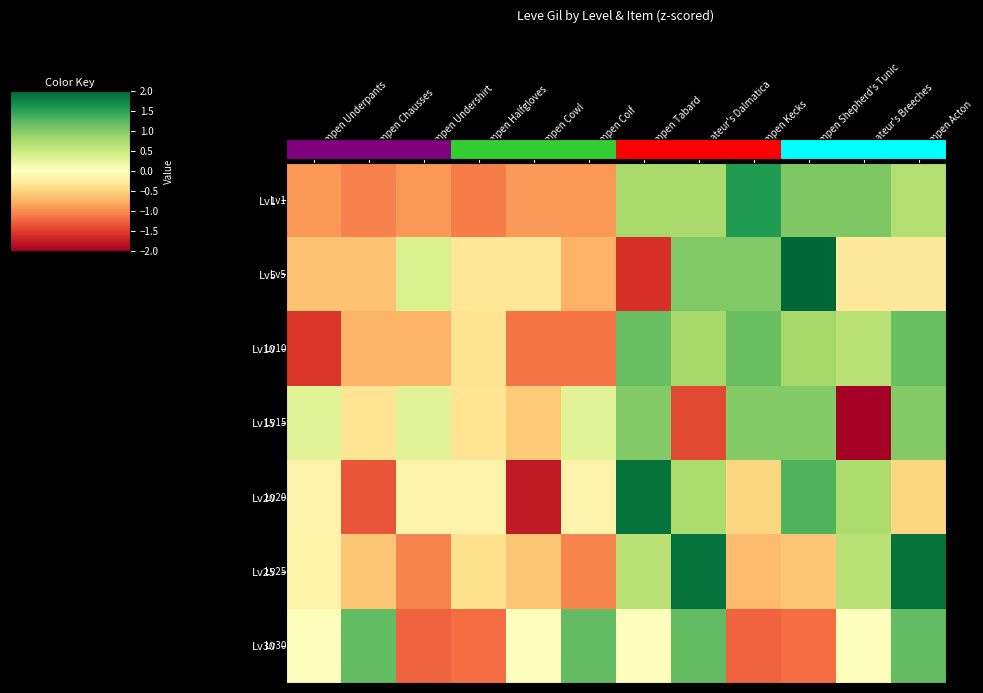

What is the total value across all series at Hempen Kecks?

8.8